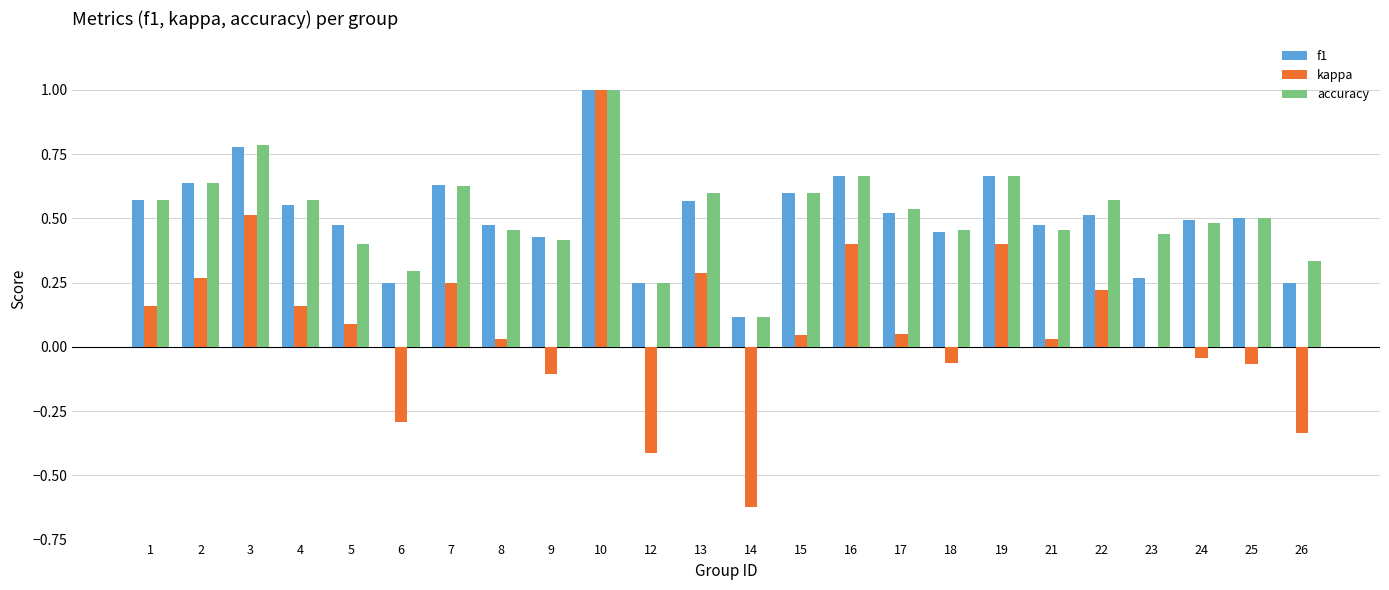

What is the sum of all kappa values?

2.0